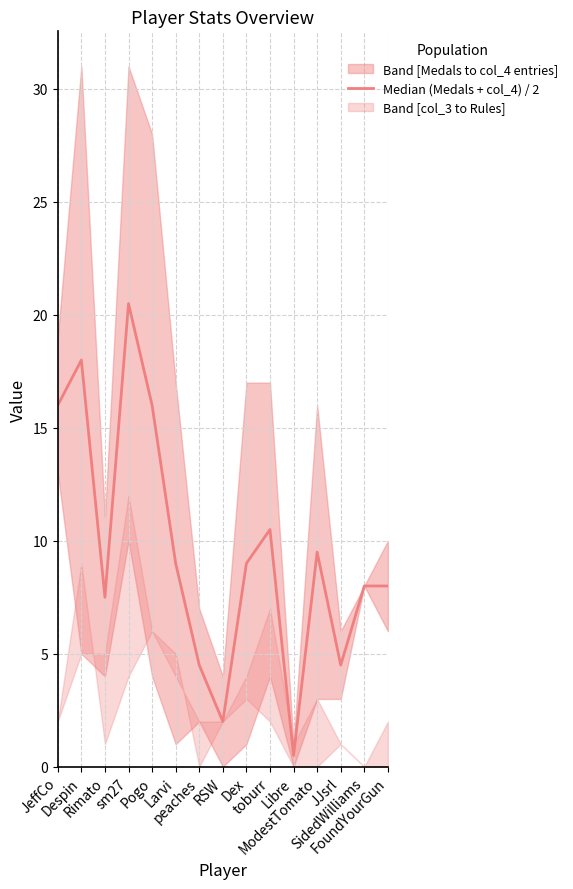

The value at FoundYourGun is 8.0. True or false?

True